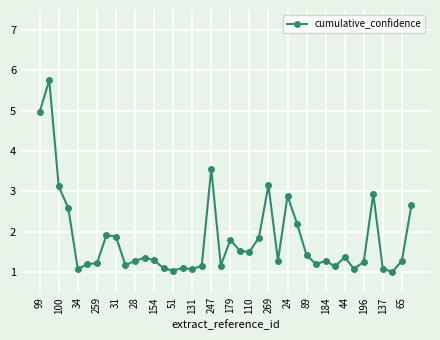

True or false: the data has more than 0 interior local peaks.

True